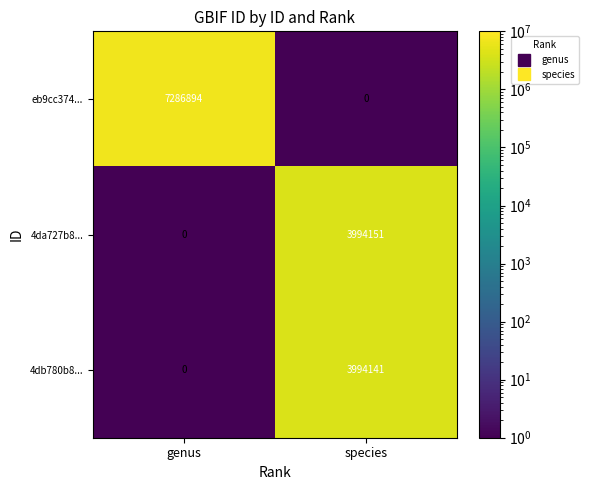

Read the 4db780b8... value at species.

3994141